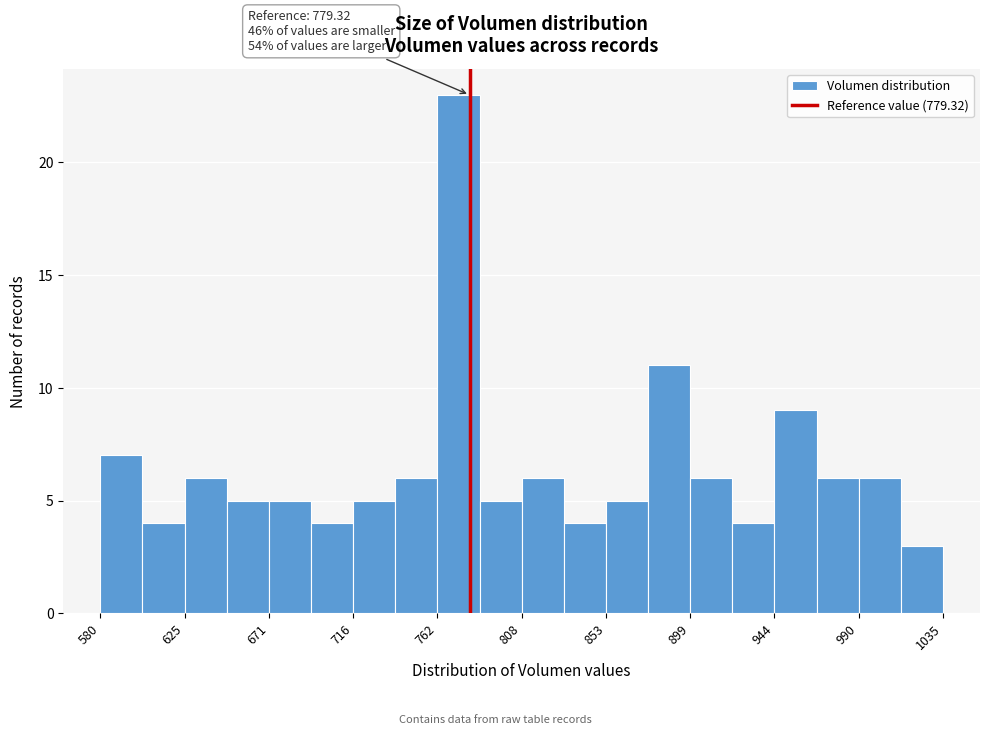

Which range on the x-axis has the tallest bar?

760 to 785